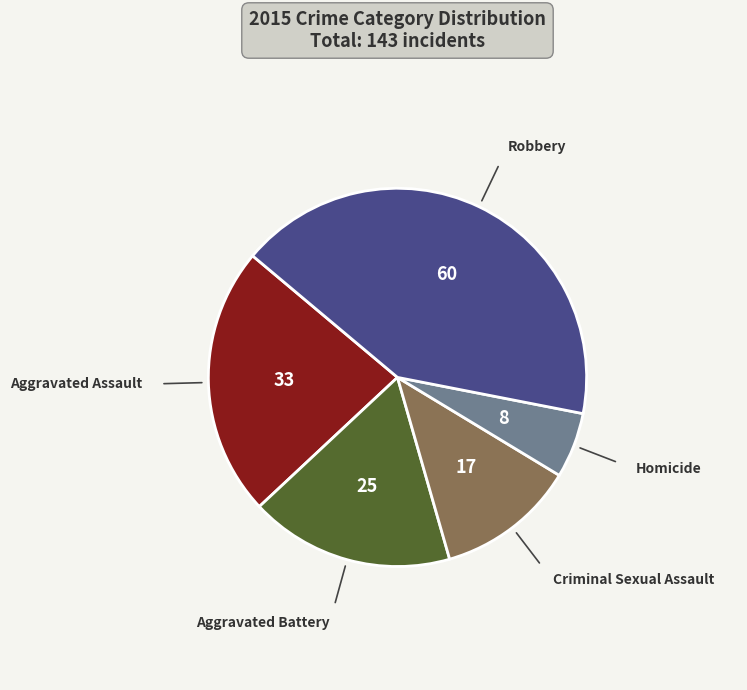

Count the number of slices in the pie.

5